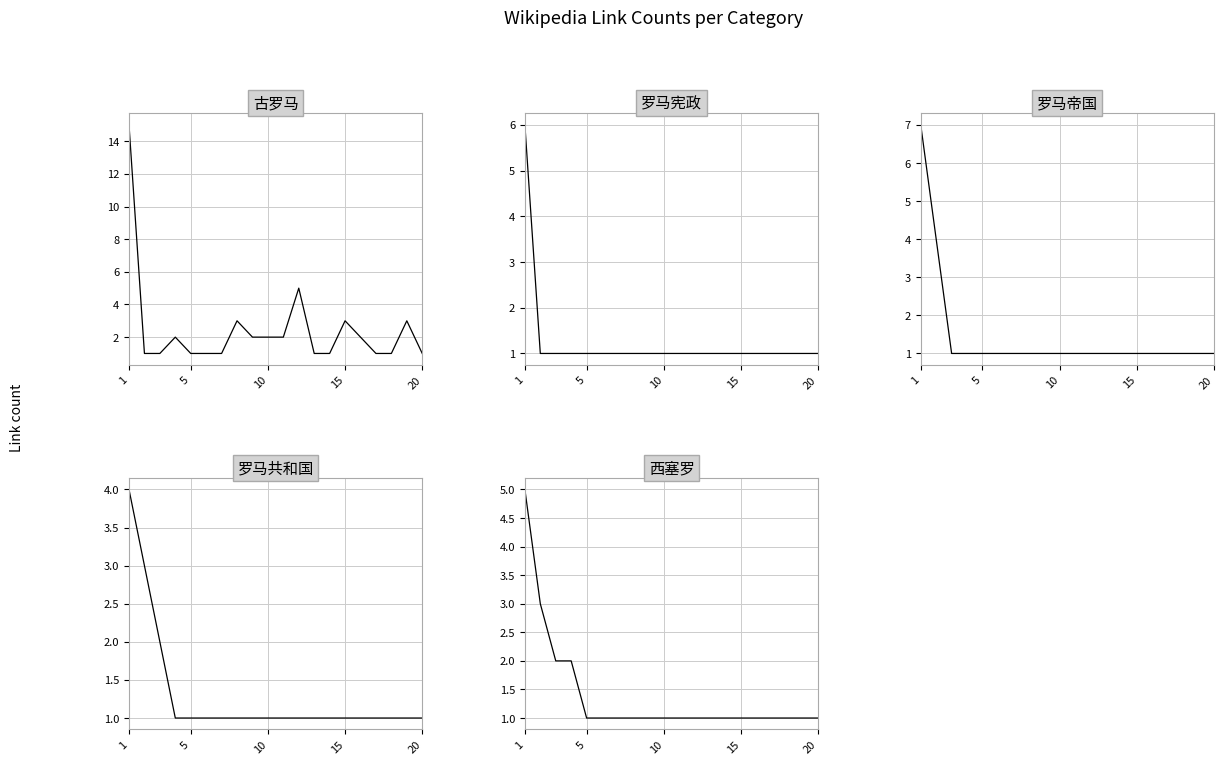

At how many categories does at least one series exceed 4?

2